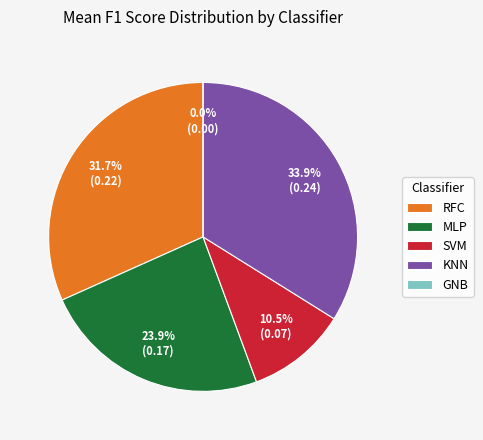

To the nearest percent, what is the average slice percentage?

20%